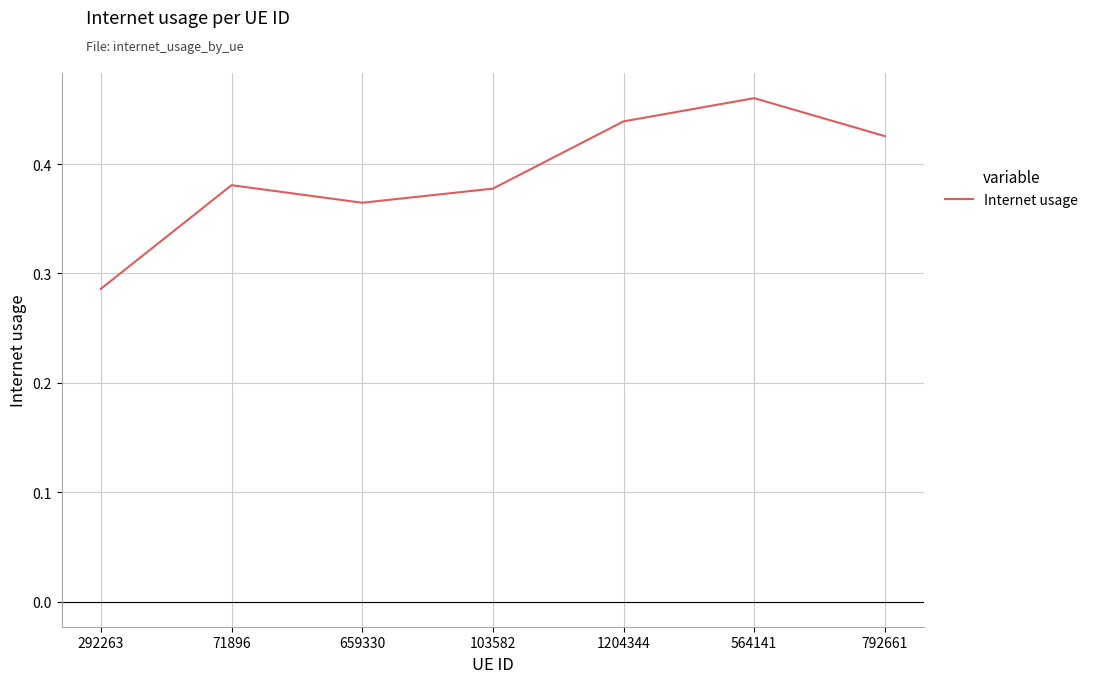

At which label is the value closest to 0?

292263